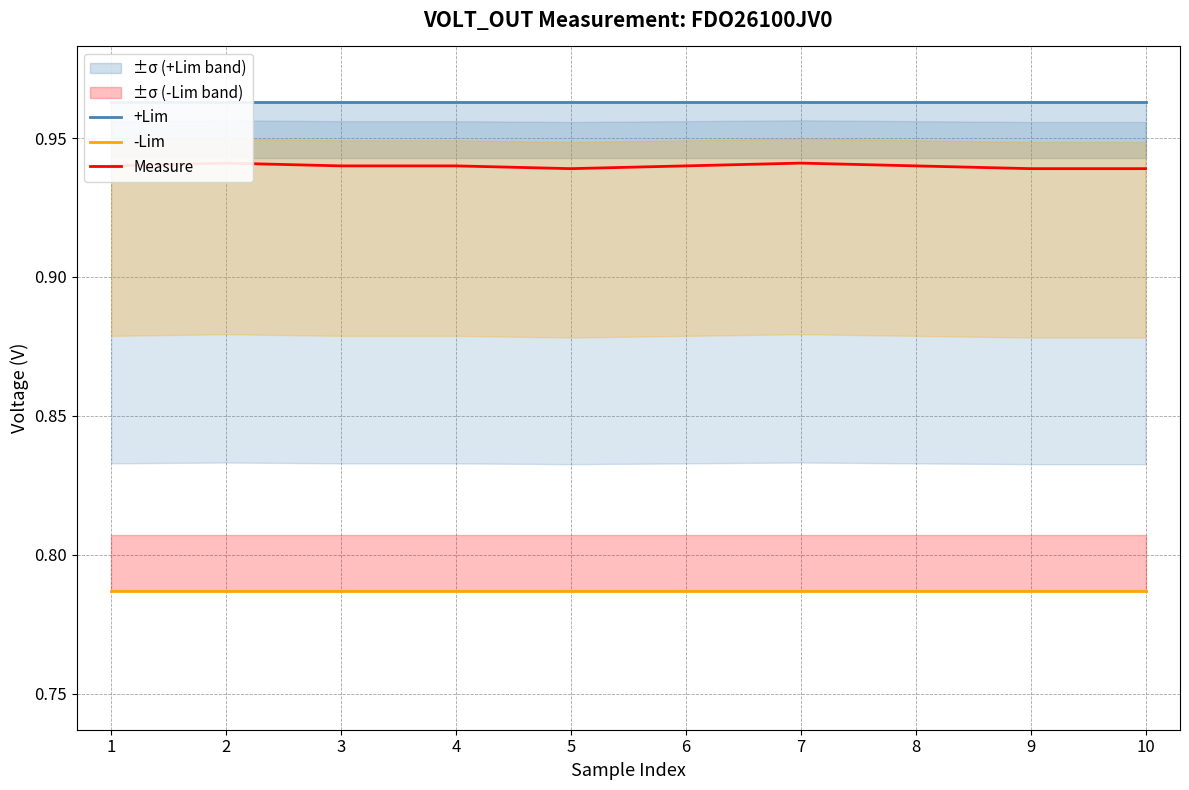

True or false: -Lim and Measure intersect in this chart.

False